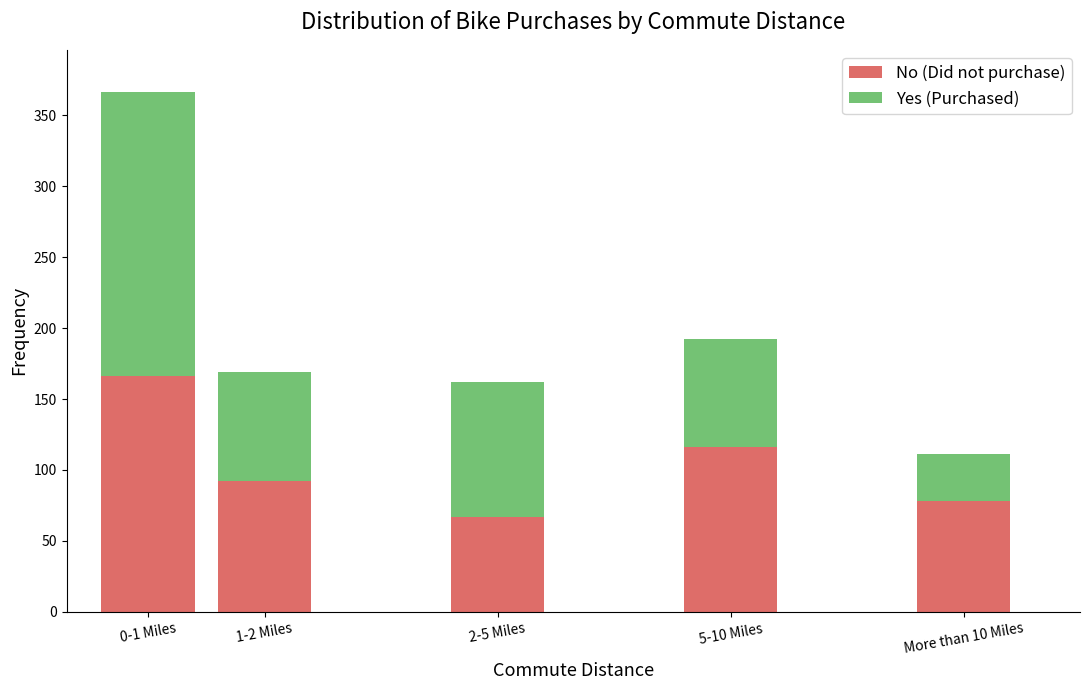

Reading right to left, list the values for the No (Did not purchase) series.

More than 10 Miles=78	5-10 Miles=116	2-5 Miles=67	1-2 Miles=92	0-1 Miles=166